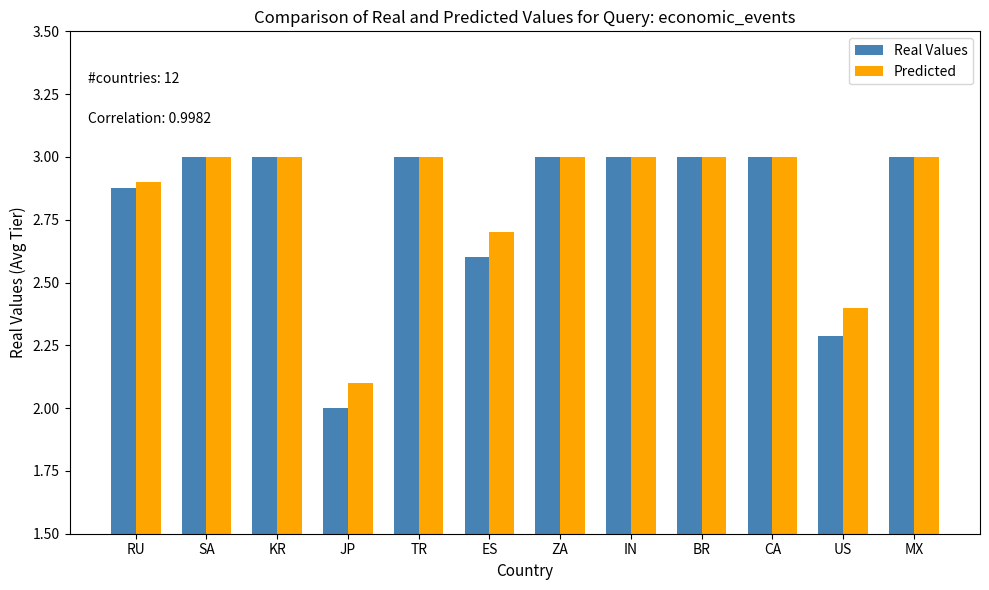

Read the Predicted value at IN.

3.0